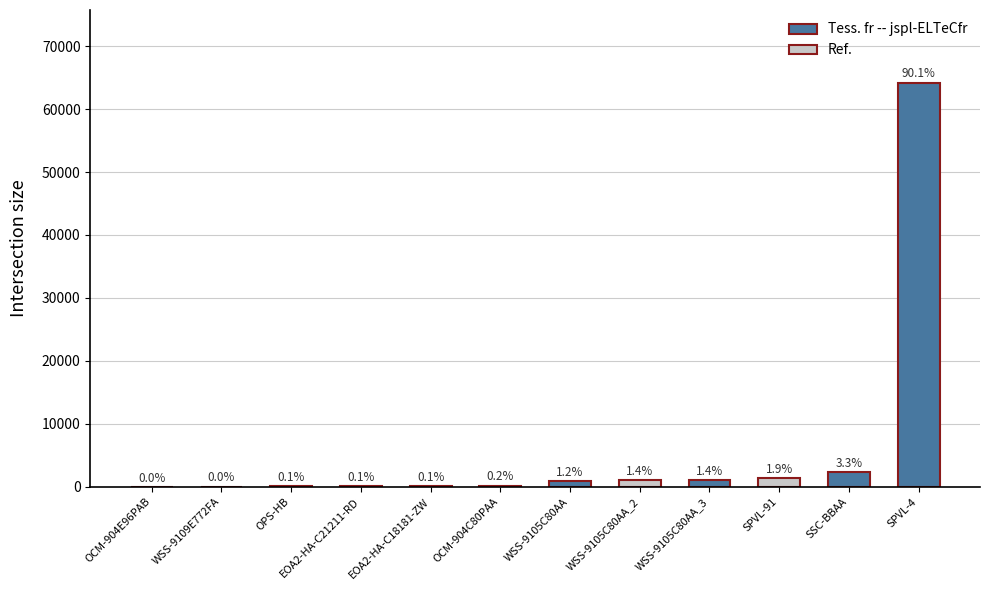

At which category does the chart reach its minimum across all series?

OCM-904E96PAB